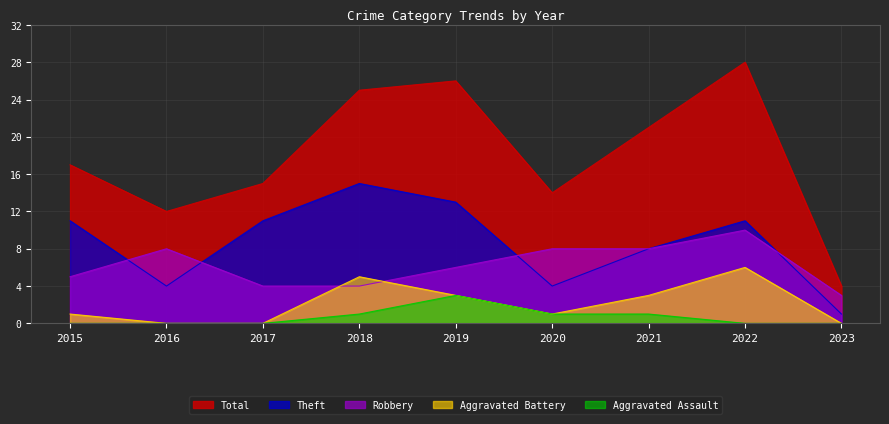

At how many categories does at least one series exceed 22?

3